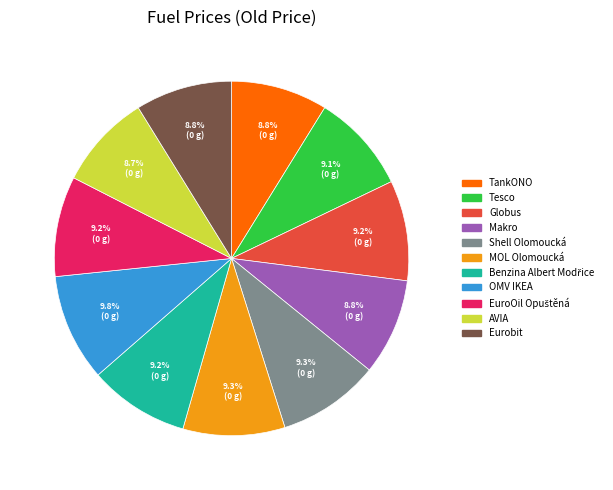

To the nearest percent, what percentage of the pie is Makro?

9%